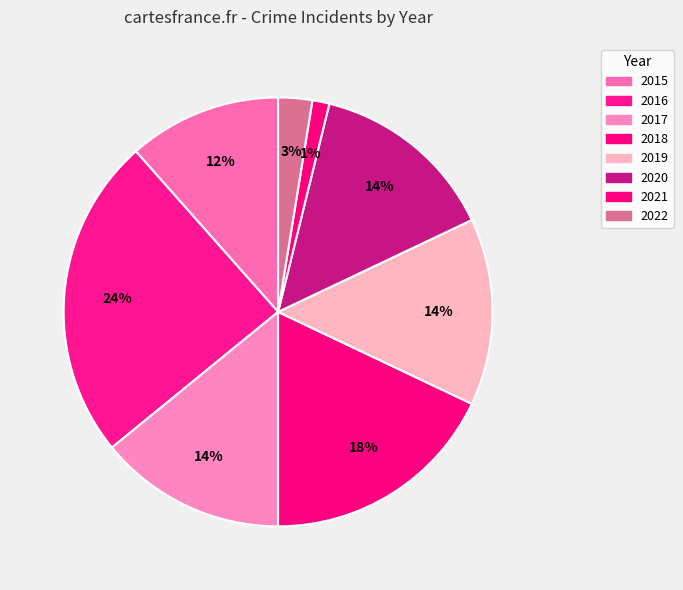

Is the sum of 2019 and 2020 greater than half?

No